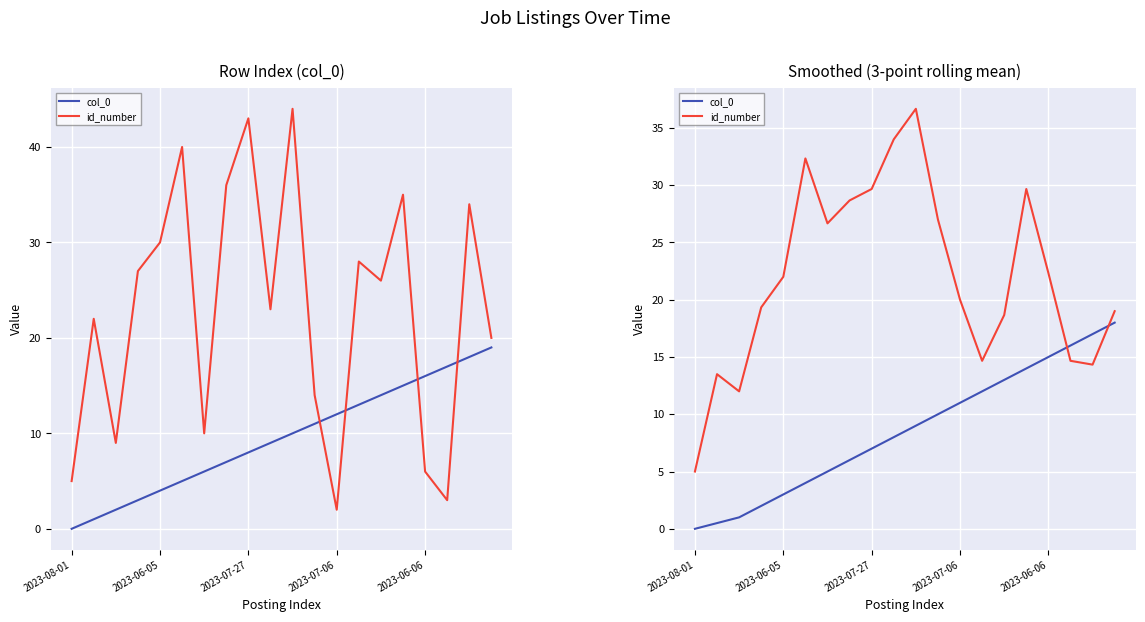

How many times do id_number and col_0 cross each other?

2